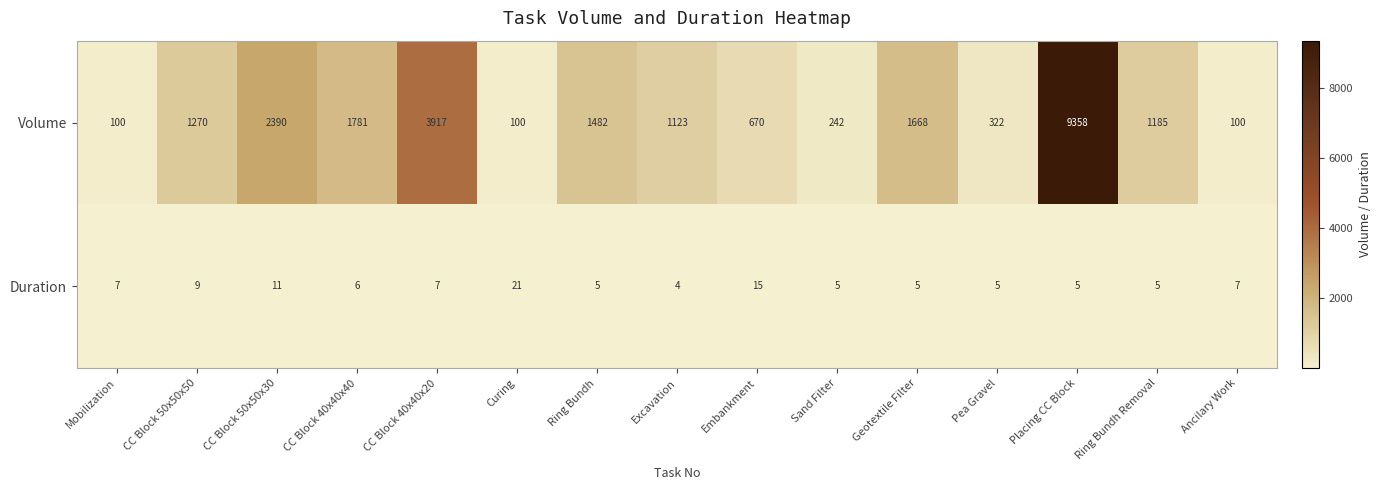

What is the difference between the second highest and minimum values in the Duration series?

11